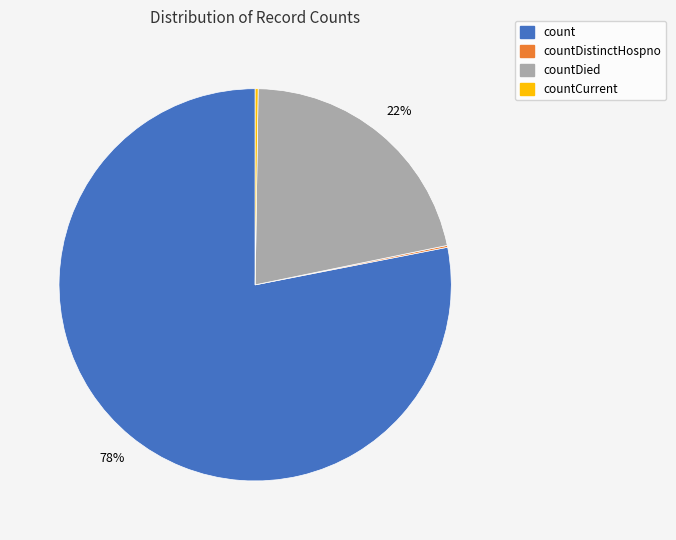

To the nearest percent, what is the average slice percentage?

25%